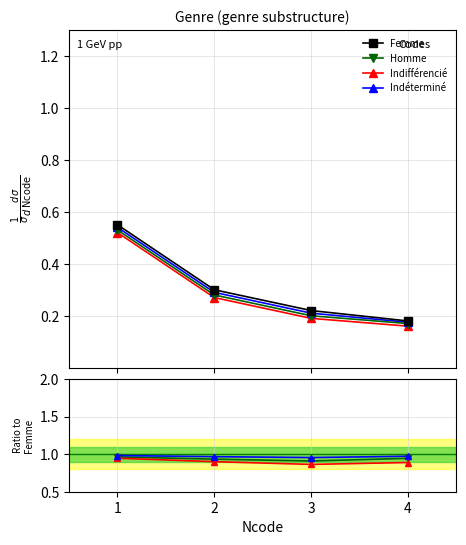

Which has a higher value, 1 or 2?

1